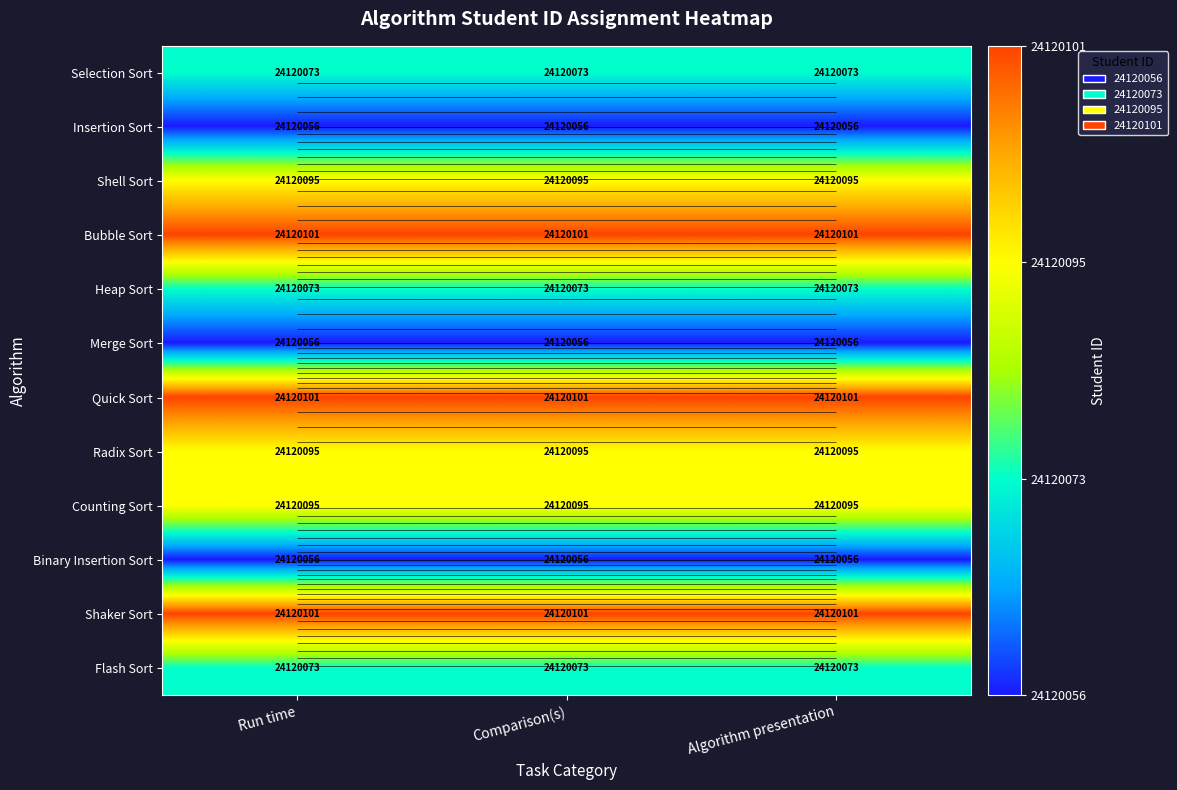

List the series in order of their peak value, highest first.

Bubble Sort, Quick Sort, Shaker Sort, Shell Sort, Radix Sort, Counting Sort, Selection Sort, Heap Sort, Flash Sort, Insertion Sort, Merge Sort, Binary Insertion Sort